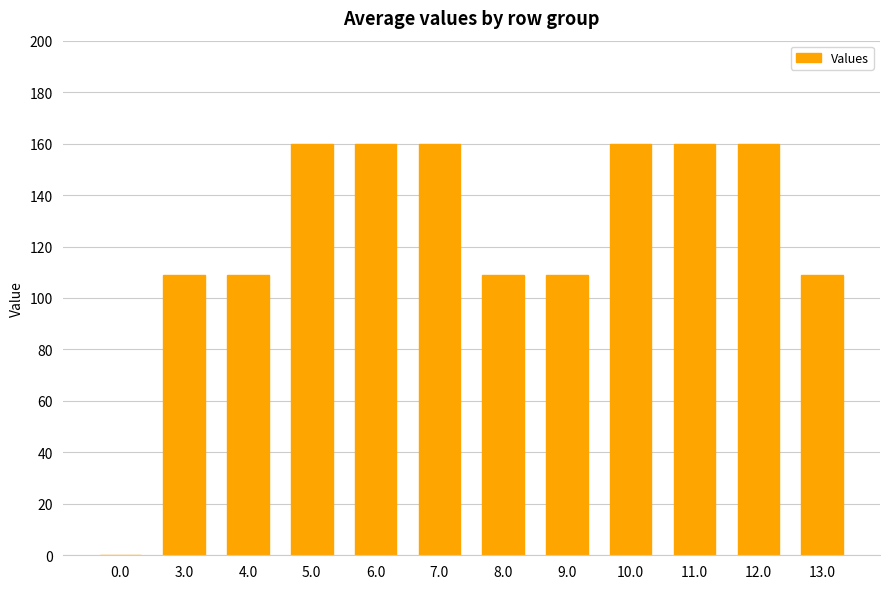

Is it true that the value at 10.0 is 160?

True